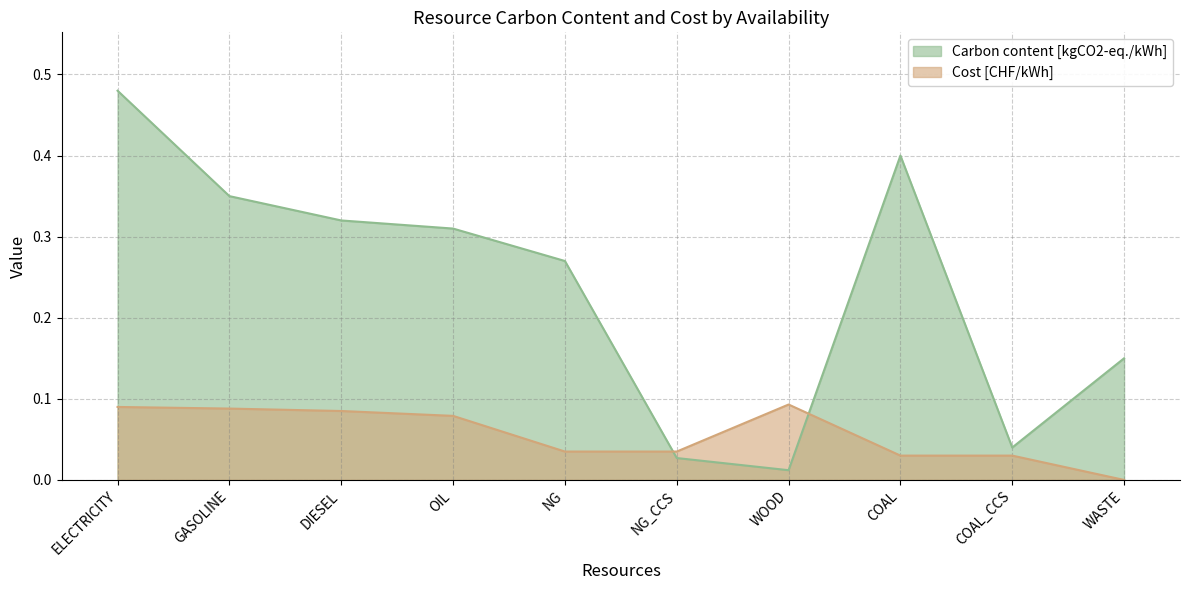

What is the greatest value displayed?

0.5